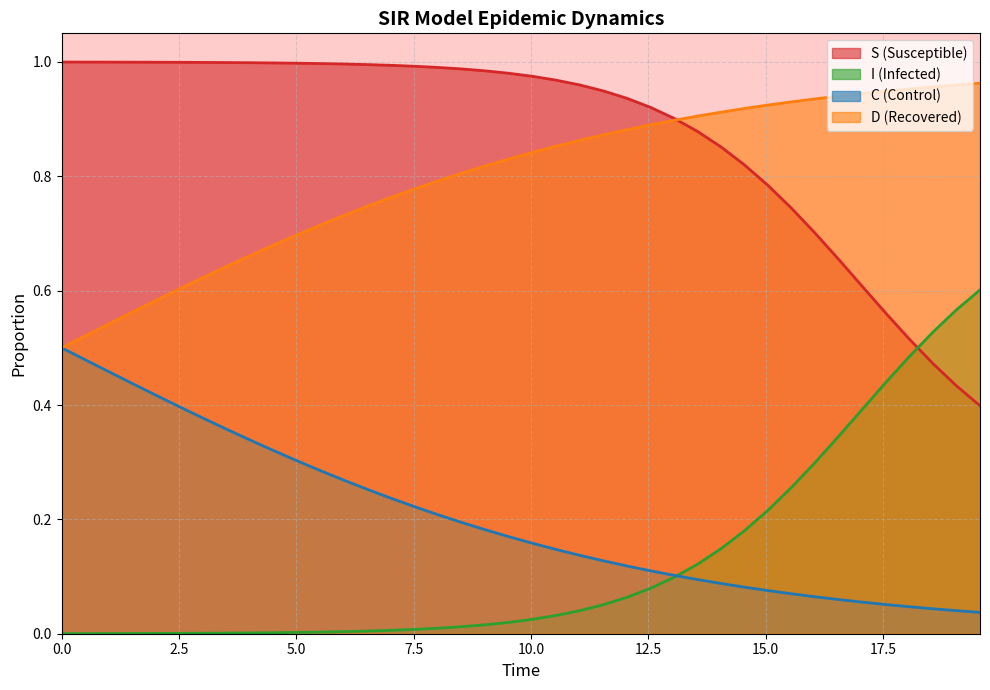

True or false: I (Infected) and S (Susceptible) intersect in this chart.

True